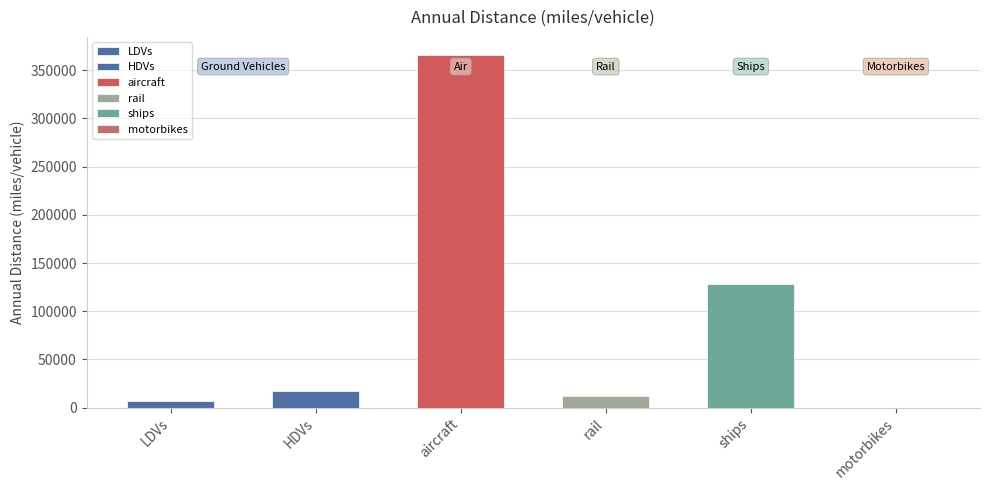

Rank the categories by value from highest to lowest.

aircraft, ships, HDVs, rail, LDVs, motorbikes